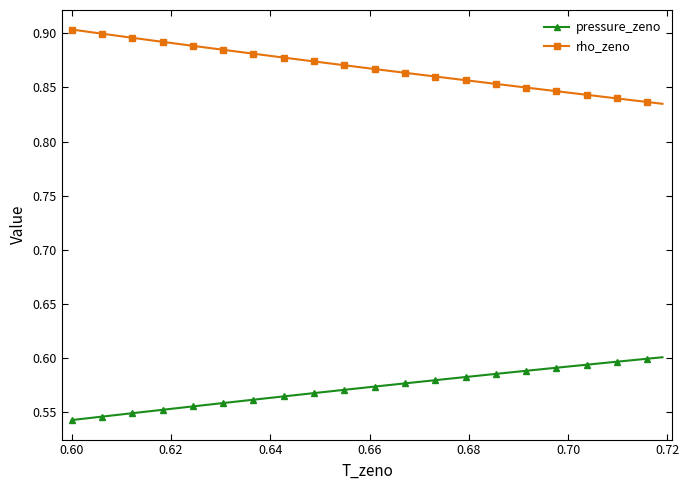

How many lines are shown in the chart?

2